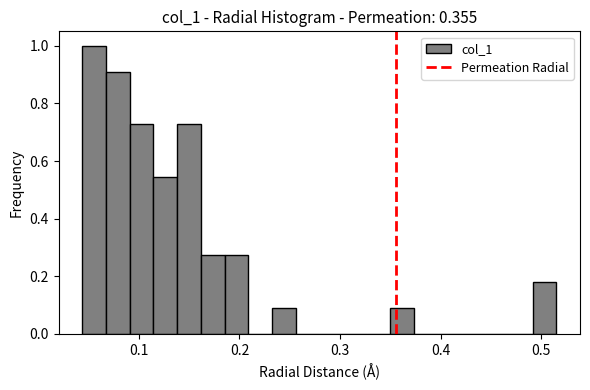

Read against the x-axis, roughly where is the centre of the tallest bar?

0.06